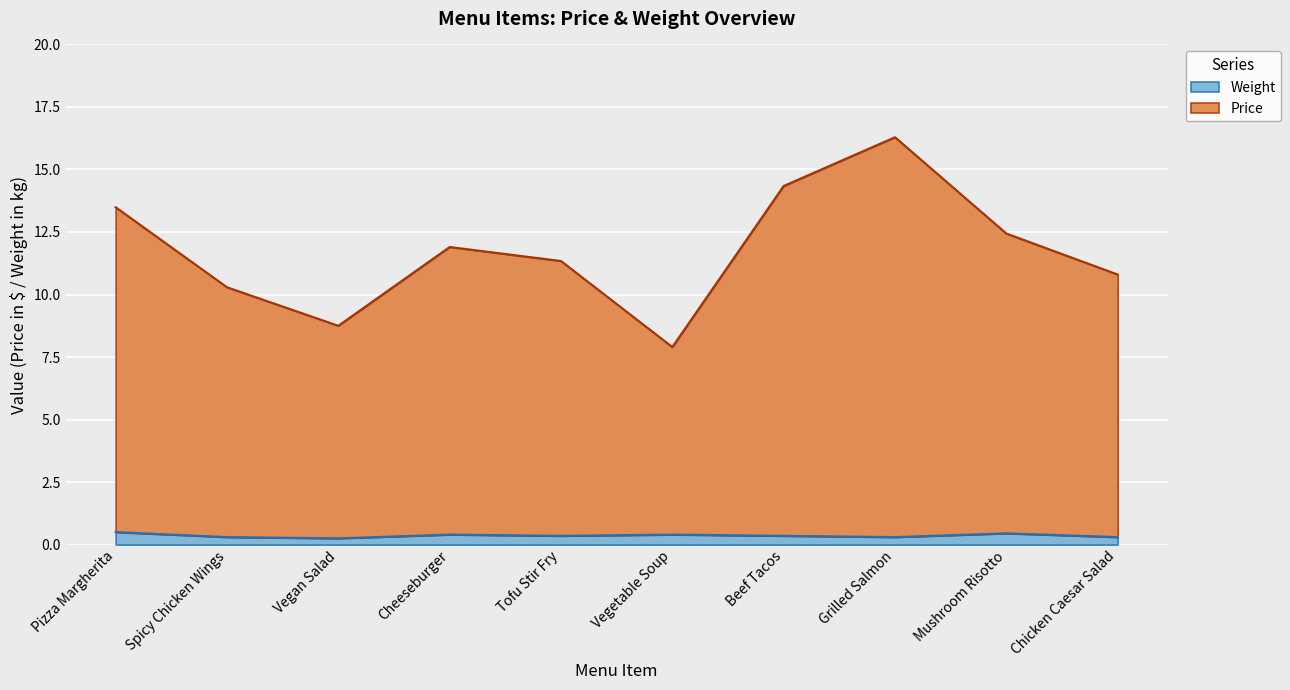

What is the label of the 4th point from the left?

Cheeseburger